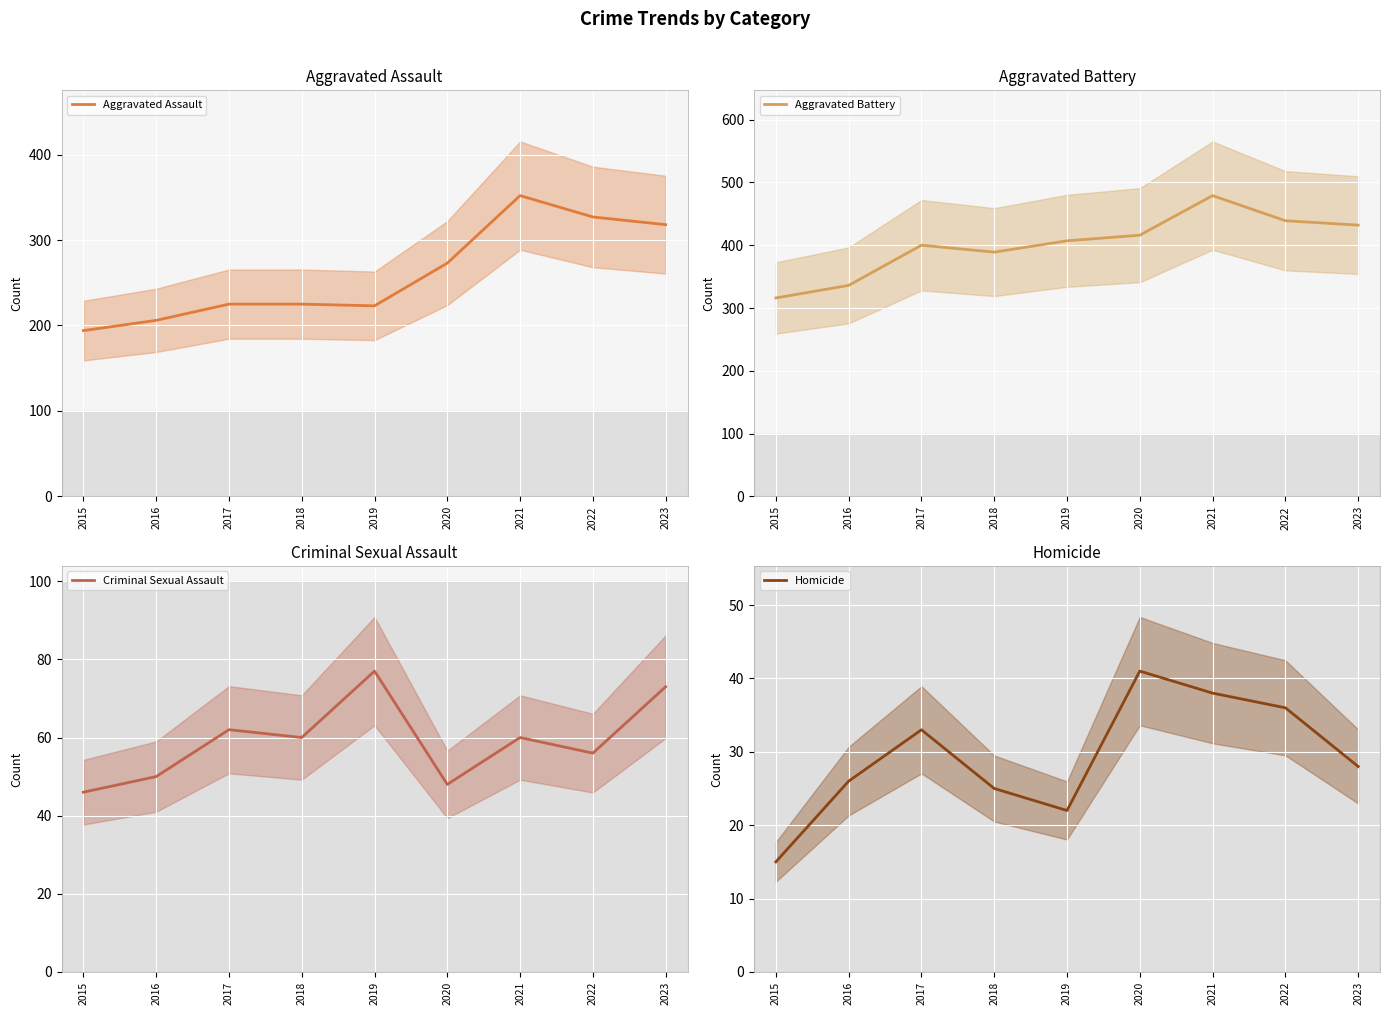

The Criminal Sexual Assault series shows 34 at 2023. True or false?

False